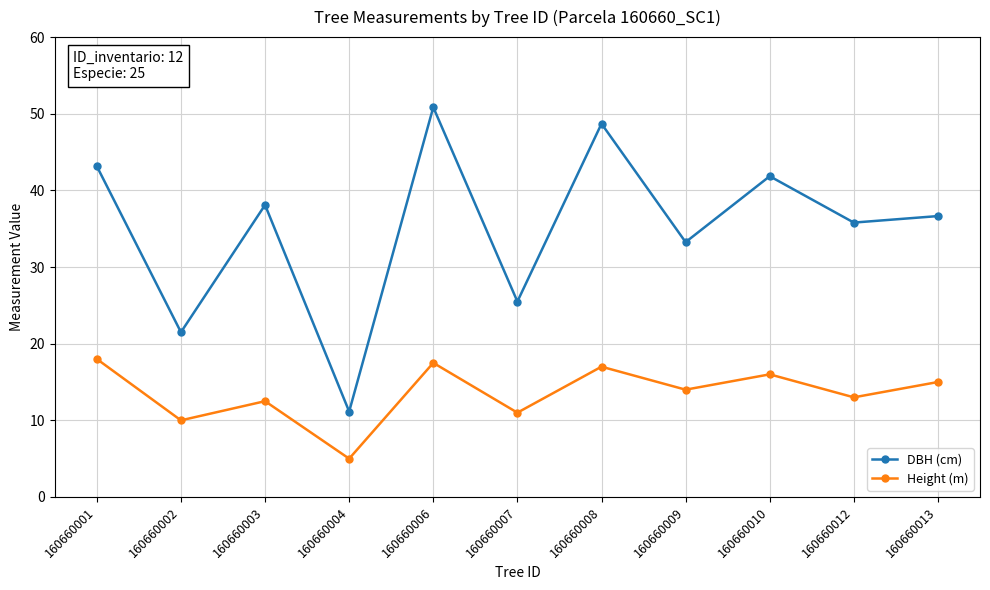

How many lines are shown in the chart?

2